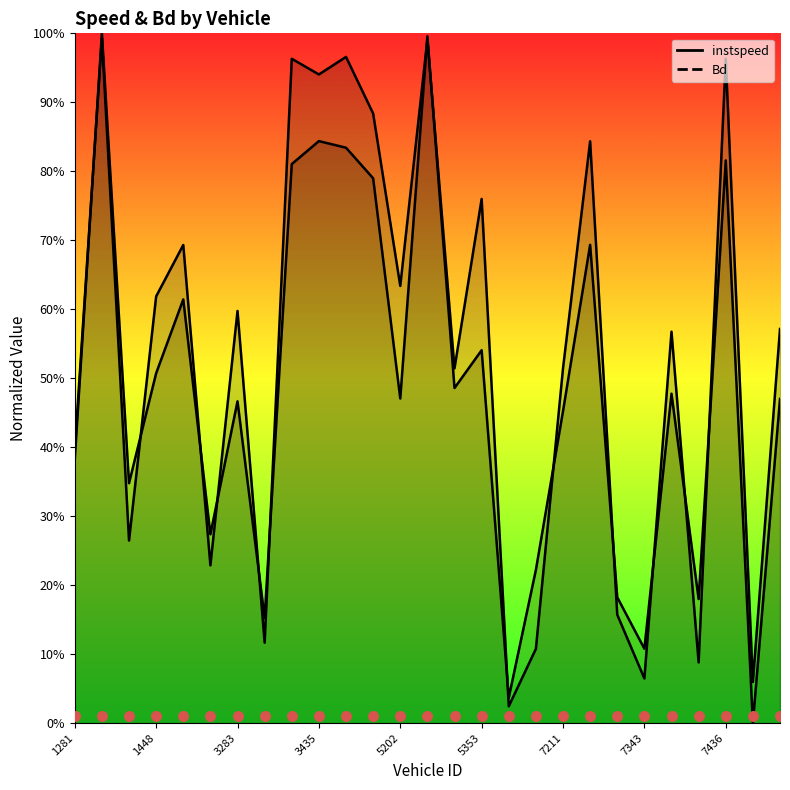

Which series contains the highest Y value?

instspeed